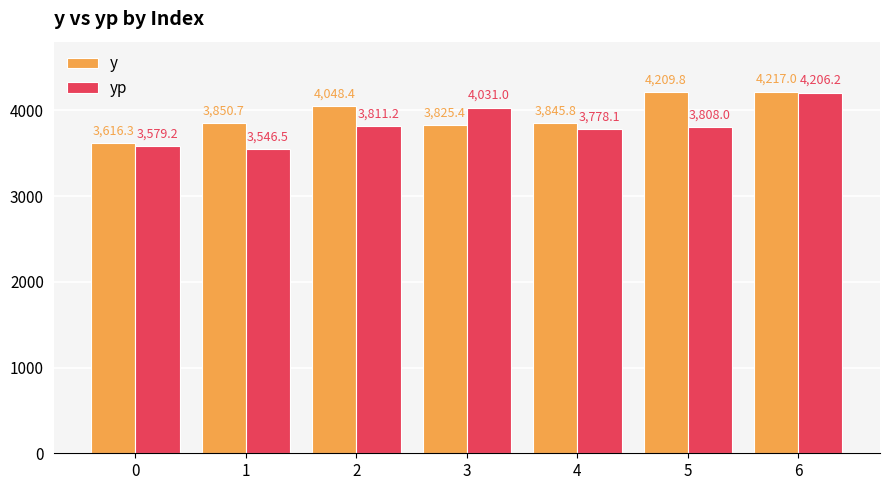

At which label does yp first exceed 3808?

2